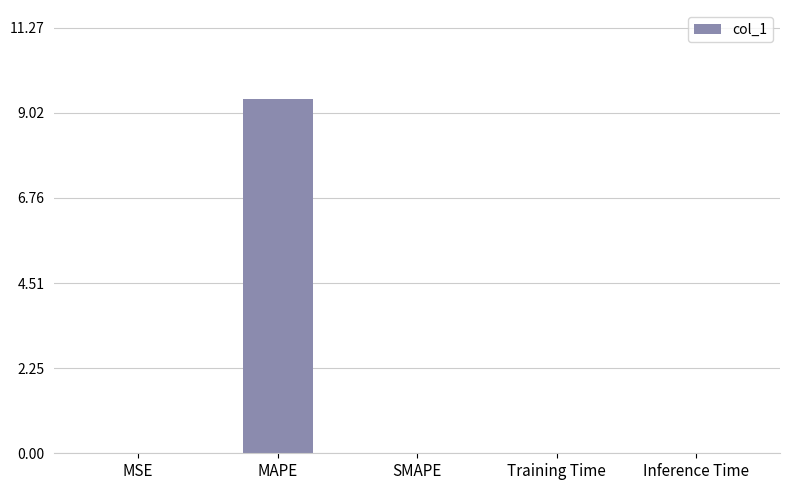

What is the sum of all values?

9.4